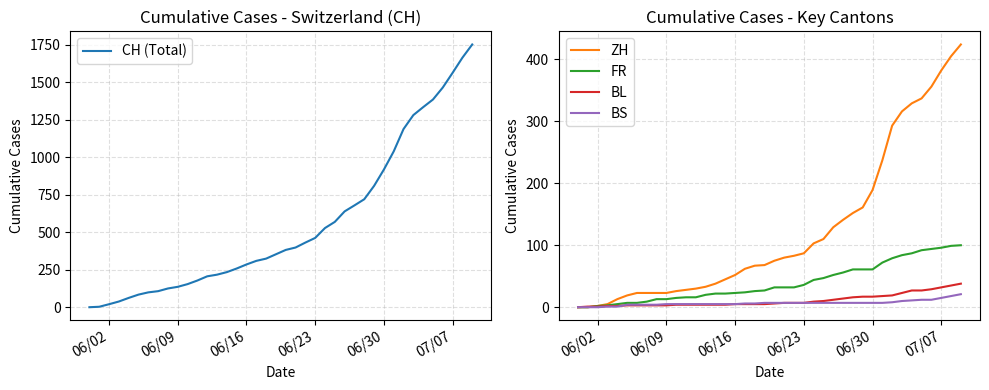

Which series has the largest total across all categories?

CH (Total)